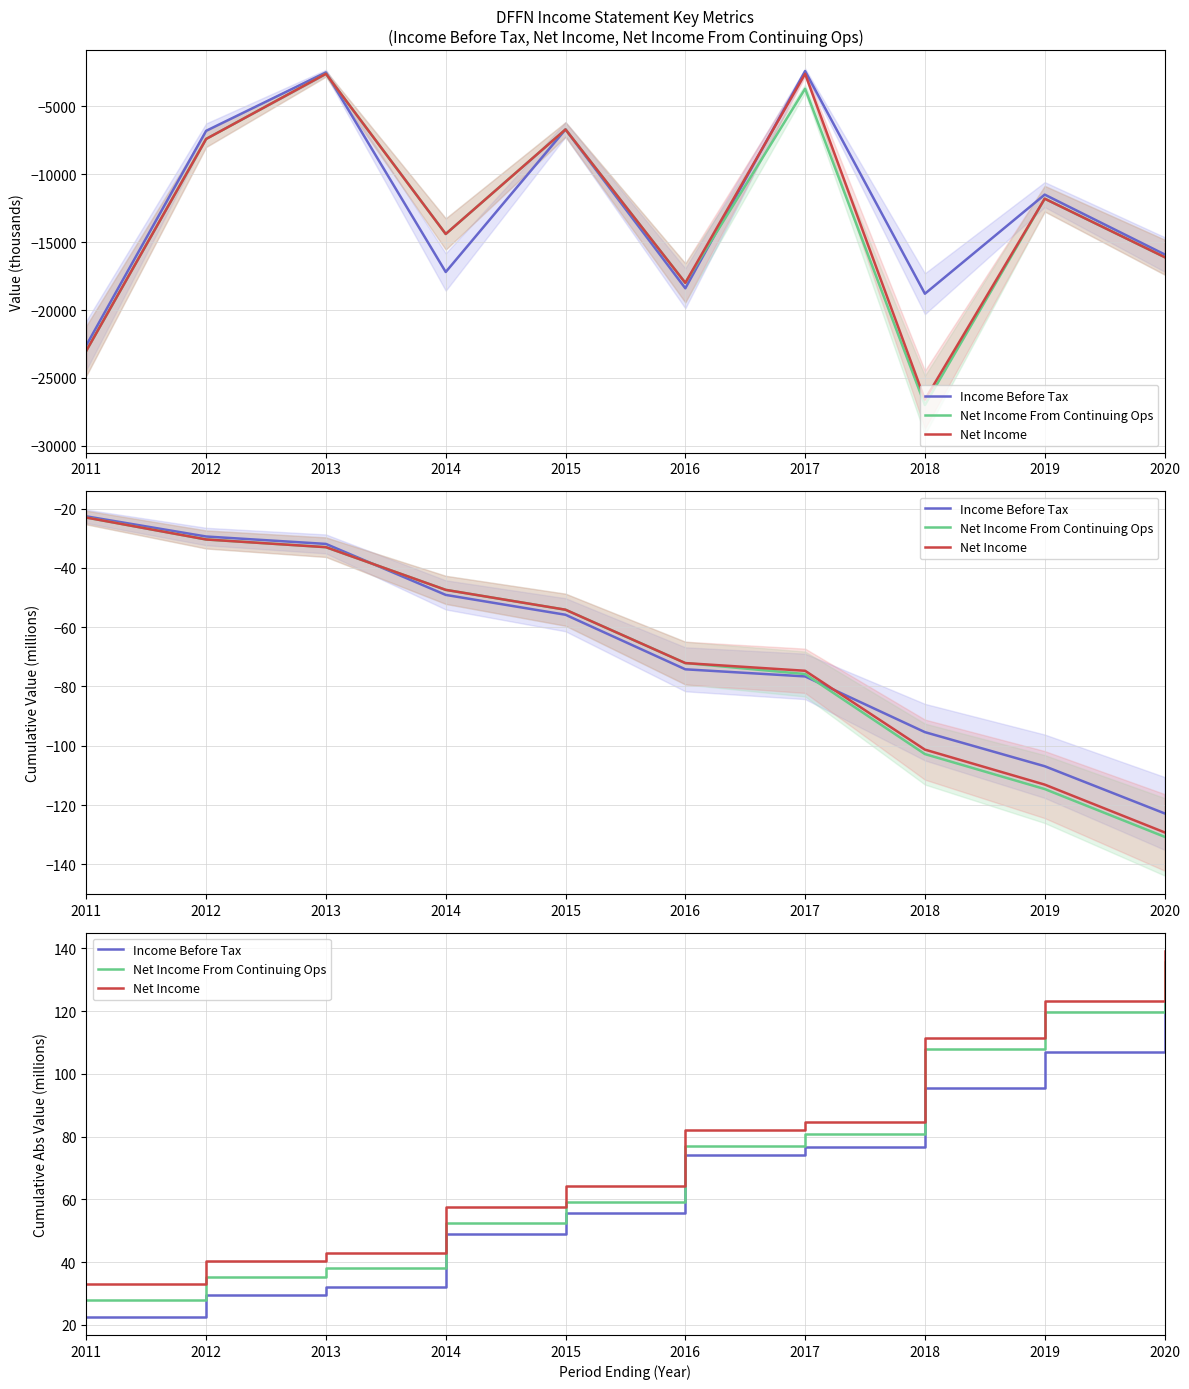

At how many categories does at least one series exceed 59?

6